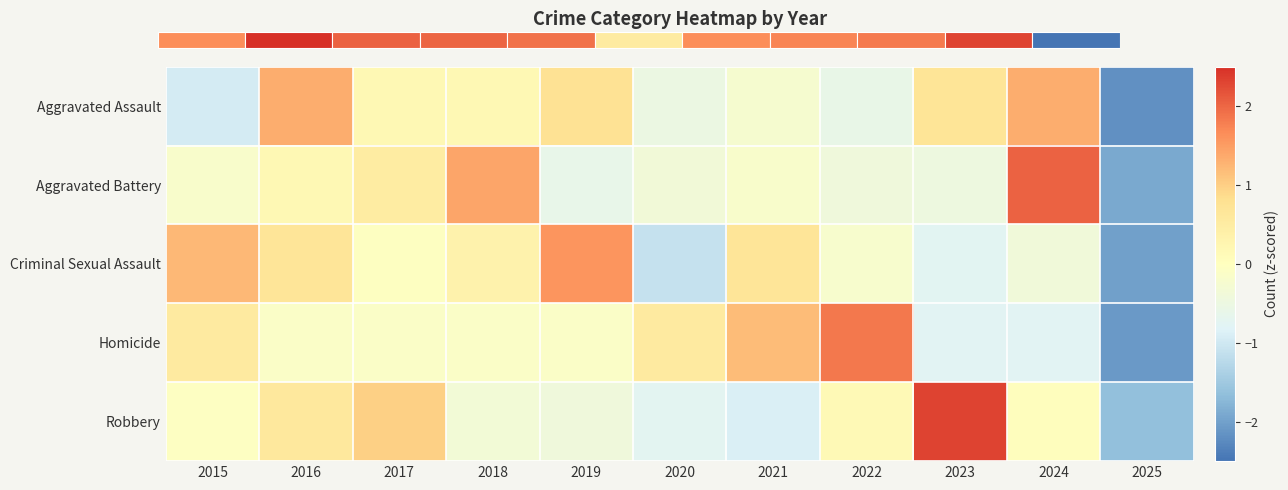

The value of Aggravated Battery at 2016 is 0.2. True or false?

True